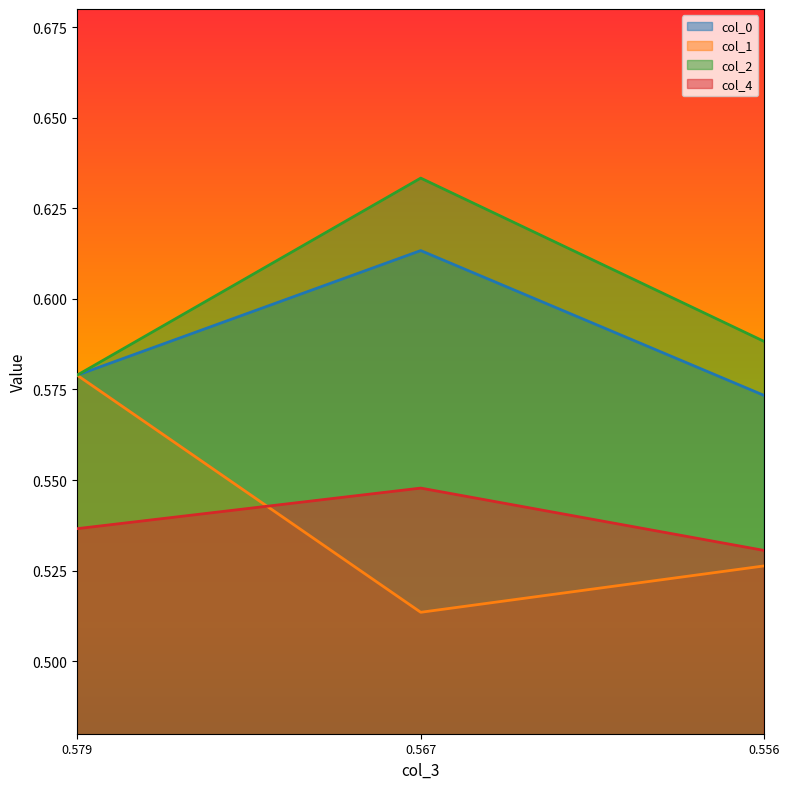

True or false: col_4 has a value of 0.2 at 0.556.

False